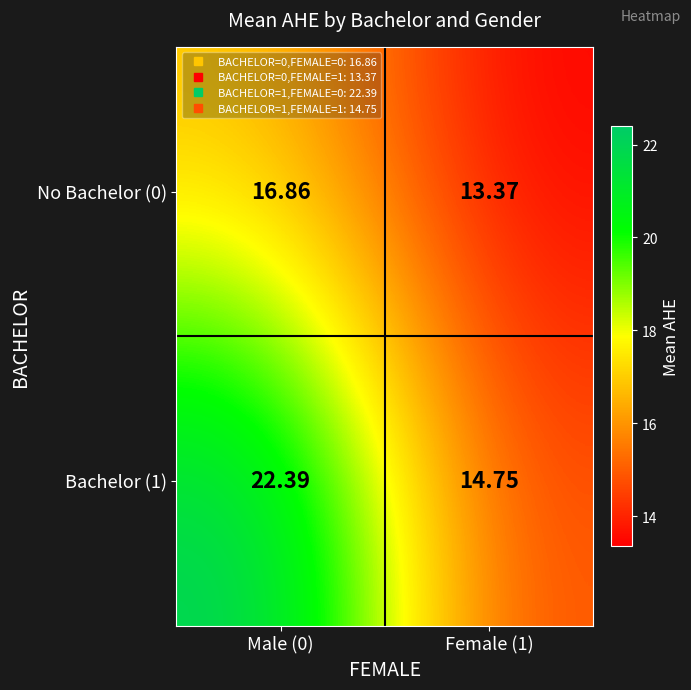

How many series are shown in this chart?

2